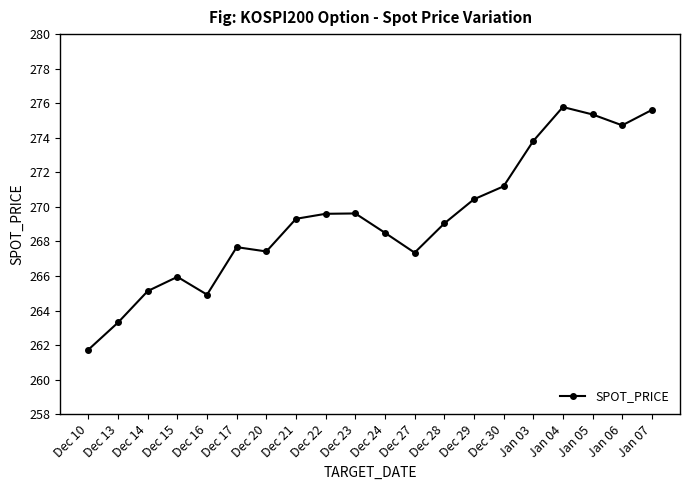

What is the average value?

269.3